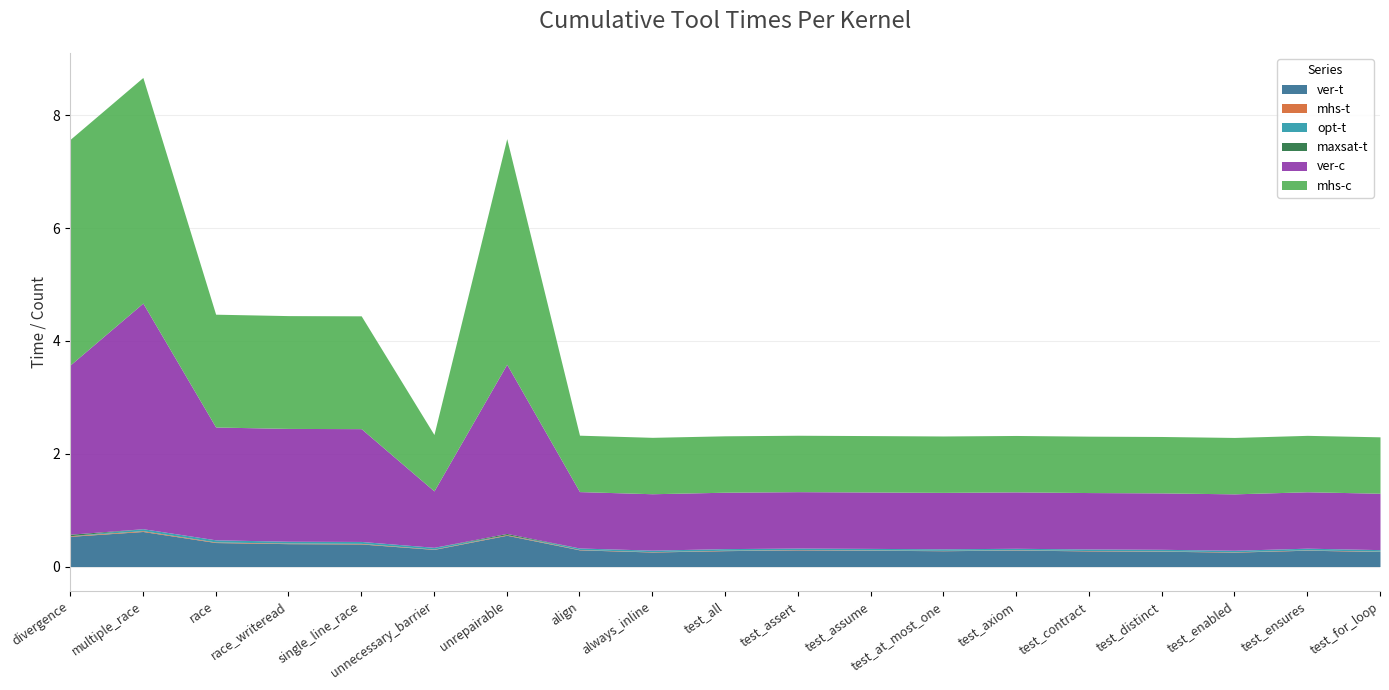

Is it true that mhs-t equals 0.0 at test_all?

False